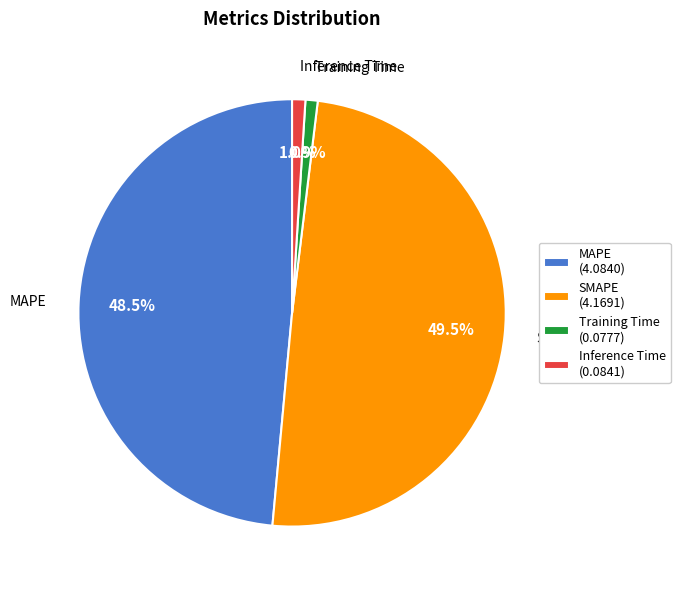

To the nearest percent, what is the difference between the Inference Time and MAPE slice percentages?

48%